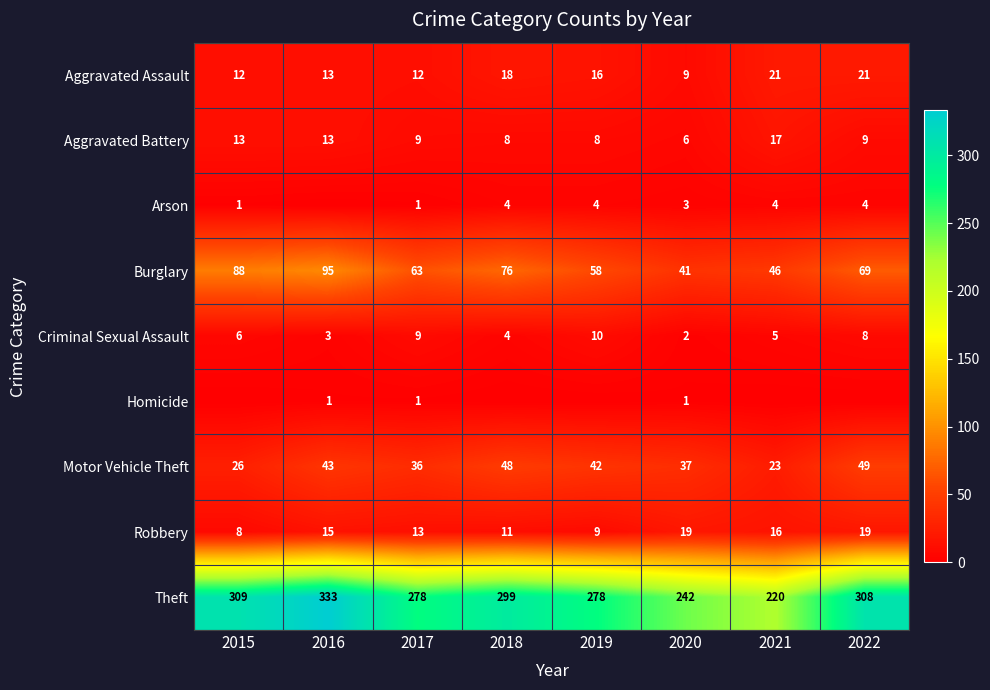

What is the sum of the Burglary values at 2016 and 2020?

136